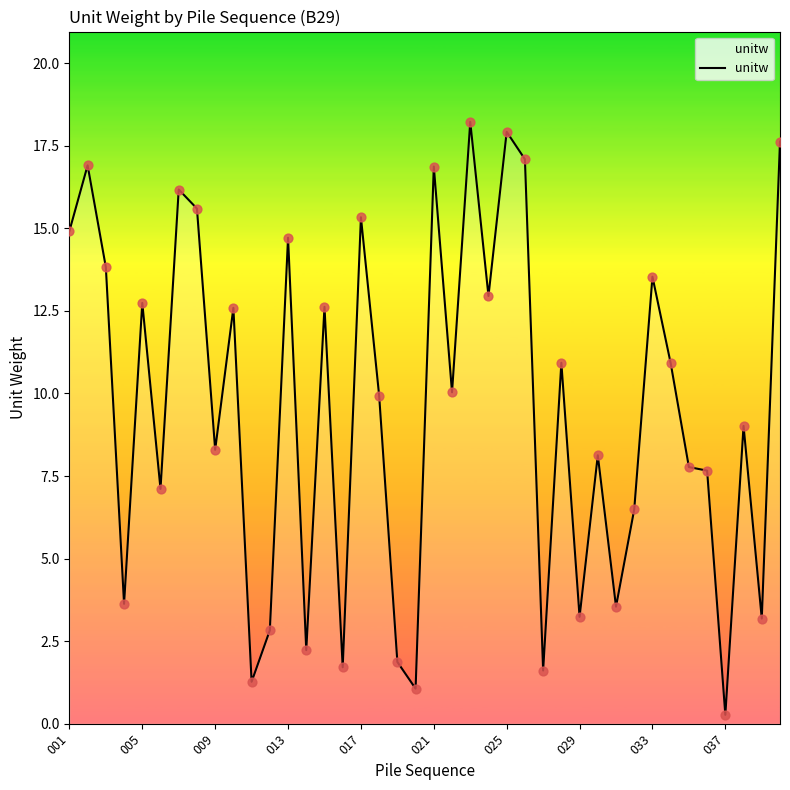

What is the greatest value displayed?

18.2